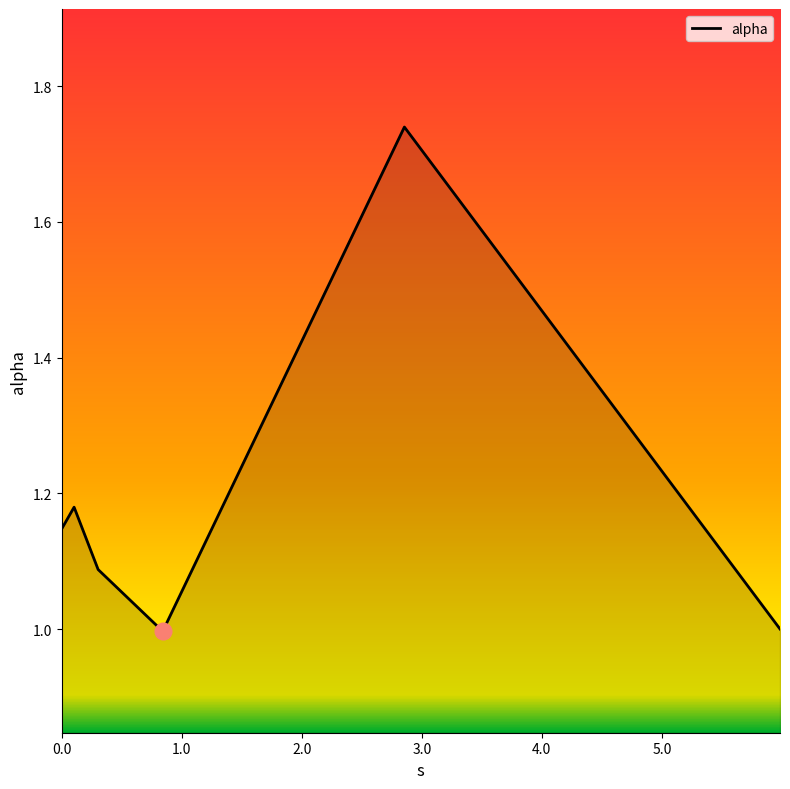

How many interior local valleys (lower than both neighbors) does the data have?

1